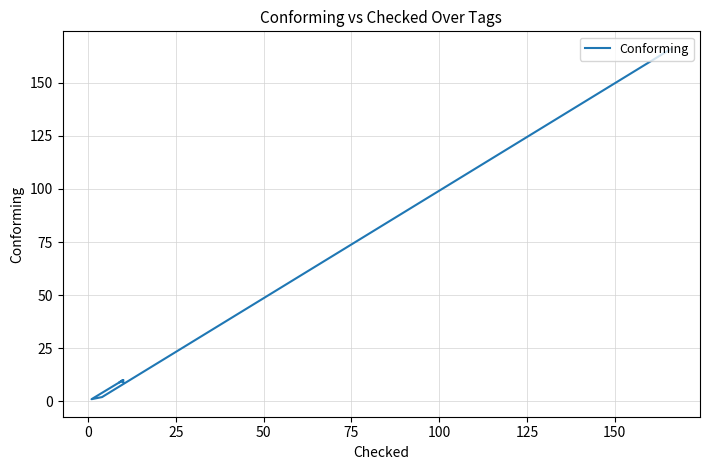

What is the average value?

40